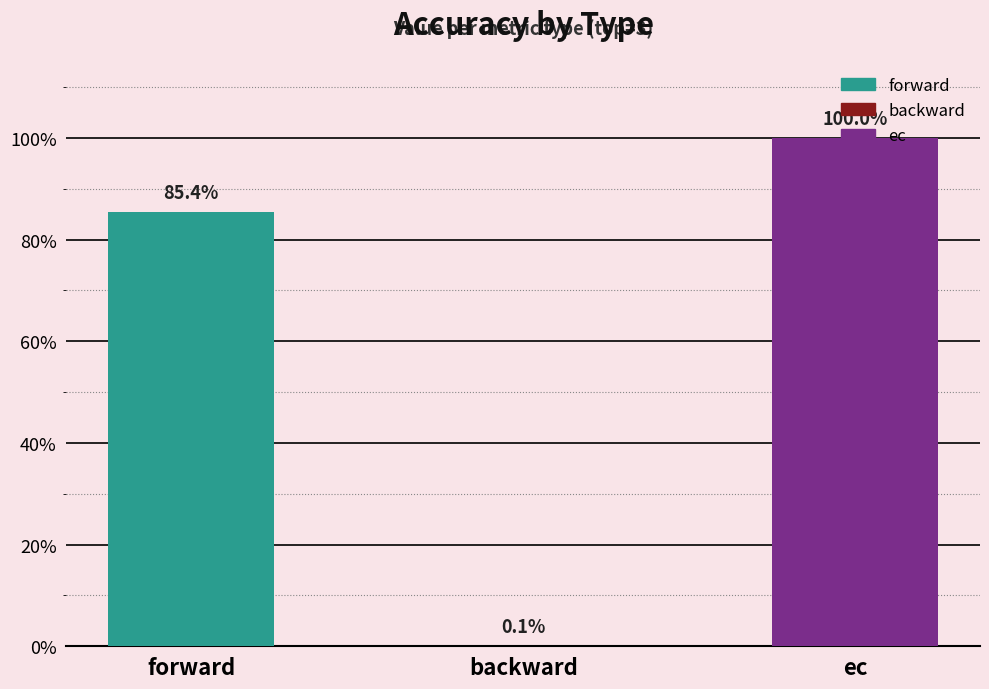

Are the bars horizontal?

No